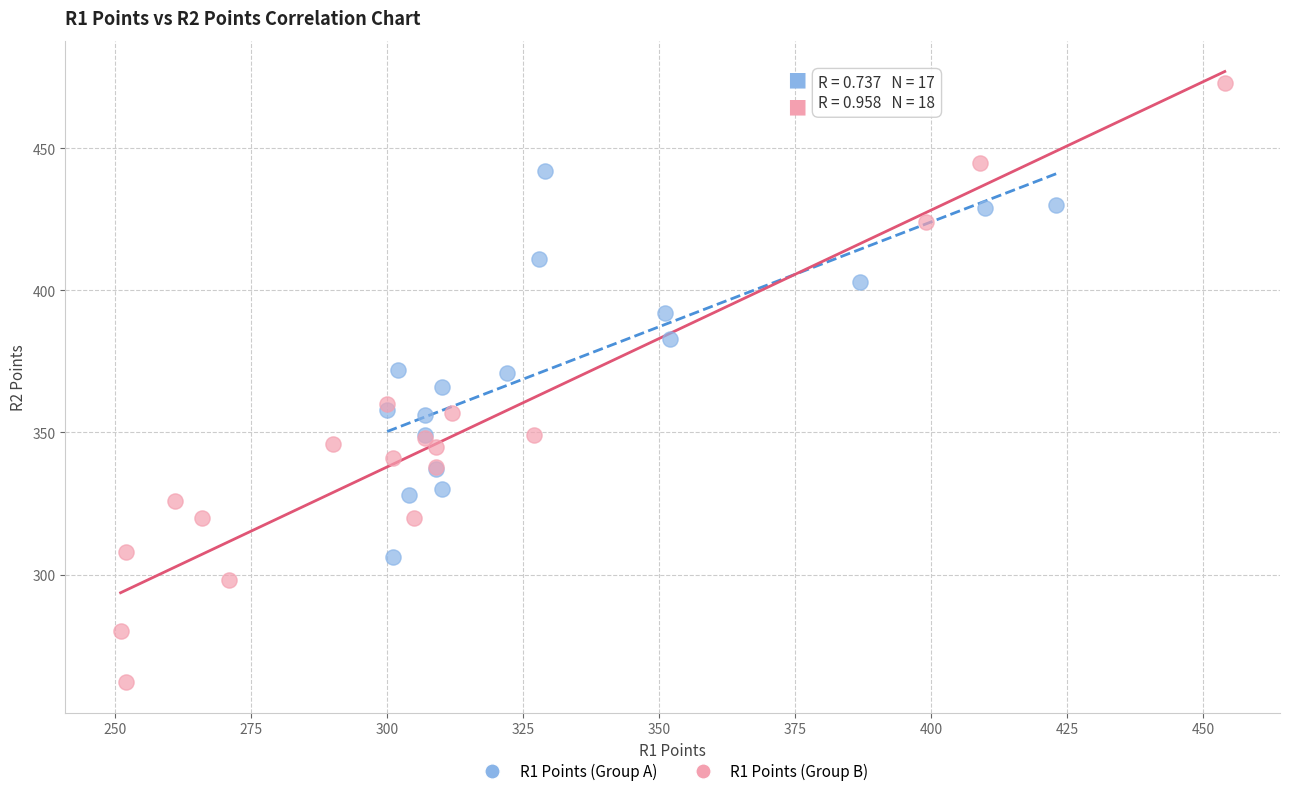

Which series has the widest spread of Y values?

R1 Points (Group B)